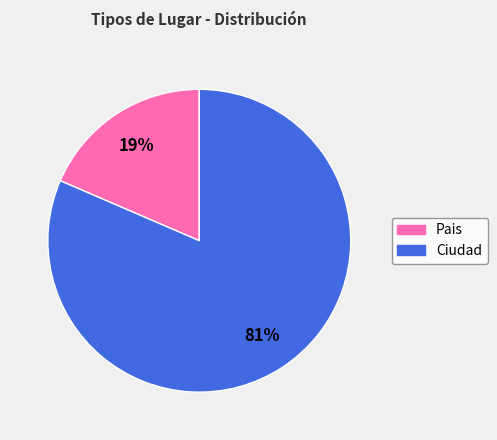

Rank the categories by value from highest to lowest.

Ciudad, Pais